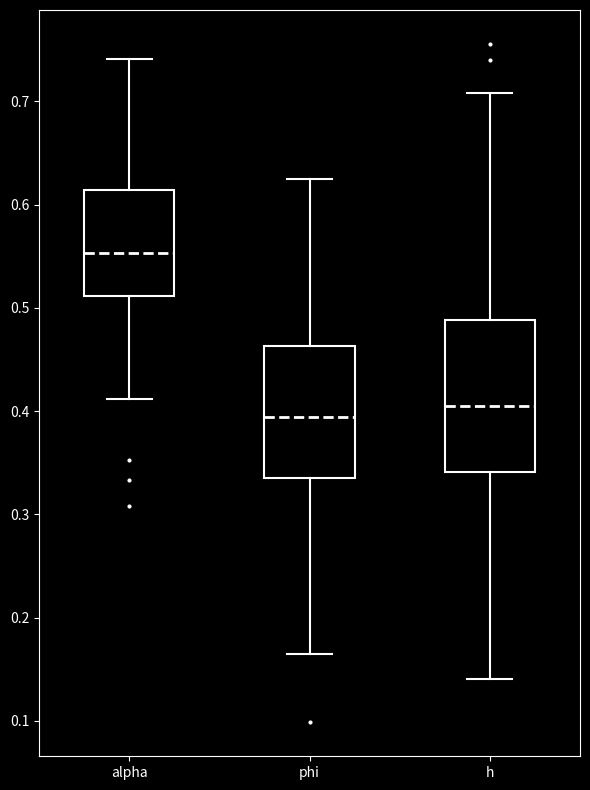

Reading left to right, transcribe this box plot: for each box, give where its median line is, the range the box spans, and where its two whiskers end, as read against the y-axis. The values are not printed on the chart, so give them approximately, as read against the axis.

alpha: median 0.55, box 0.51 to 0.61, whiskers 0.41 to 0.74
phi: median 0.39, box 0.34 to 0.46, whiskers 0.16 to 0.63
h: median 0.41, box 0.34 to 0.49, whiskers 0.14 to 0.71